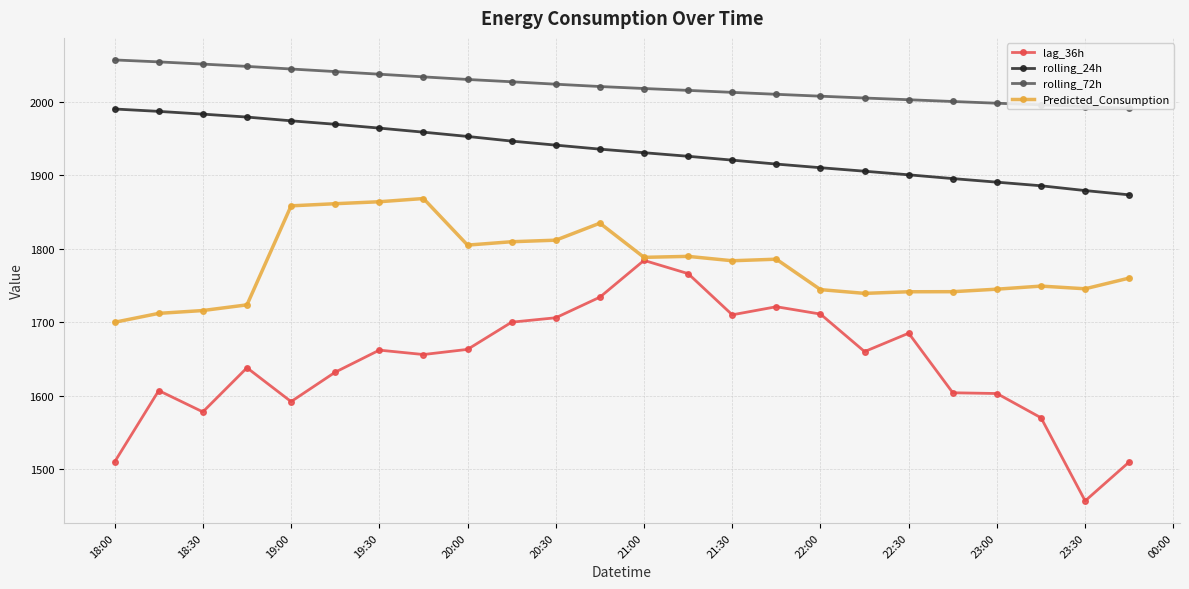

True or false: Predicted_Consumption has a value of 1745.4 at 23:30.

True